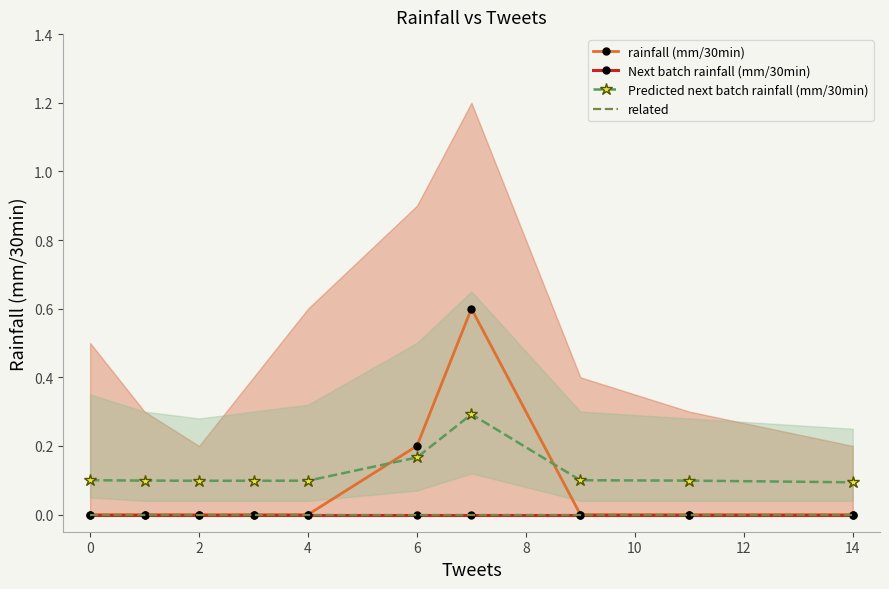

Reading right to left, transcribe all the data shown in this chart.

rainfall (mm/30min): 0.0	0.0	0.0	0.6	0.2	0.0	0.0	0.0	0.0	0.0
Next batch rainfall (mm/30min): 0.0	0.0	0.0	0.0	0.0	0.0	0.0	0.0	0.0	0.0
Predicted next batch rainfall (mm/30min): 0.1	0.1	0.1	0.3	0.2	0.1	0.1	0.1	0.1	0.1
related: 0.0	0.0	0.0	0.0	0.0	0.0	0.0	0.0	0.0	0.0